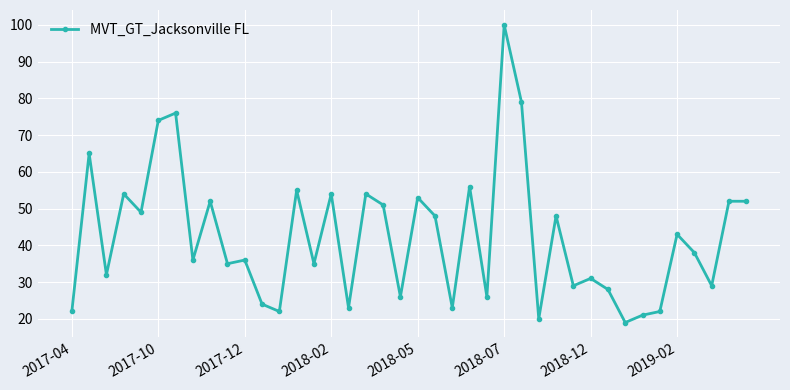

Is this an area chart (filled region under the line)?

No